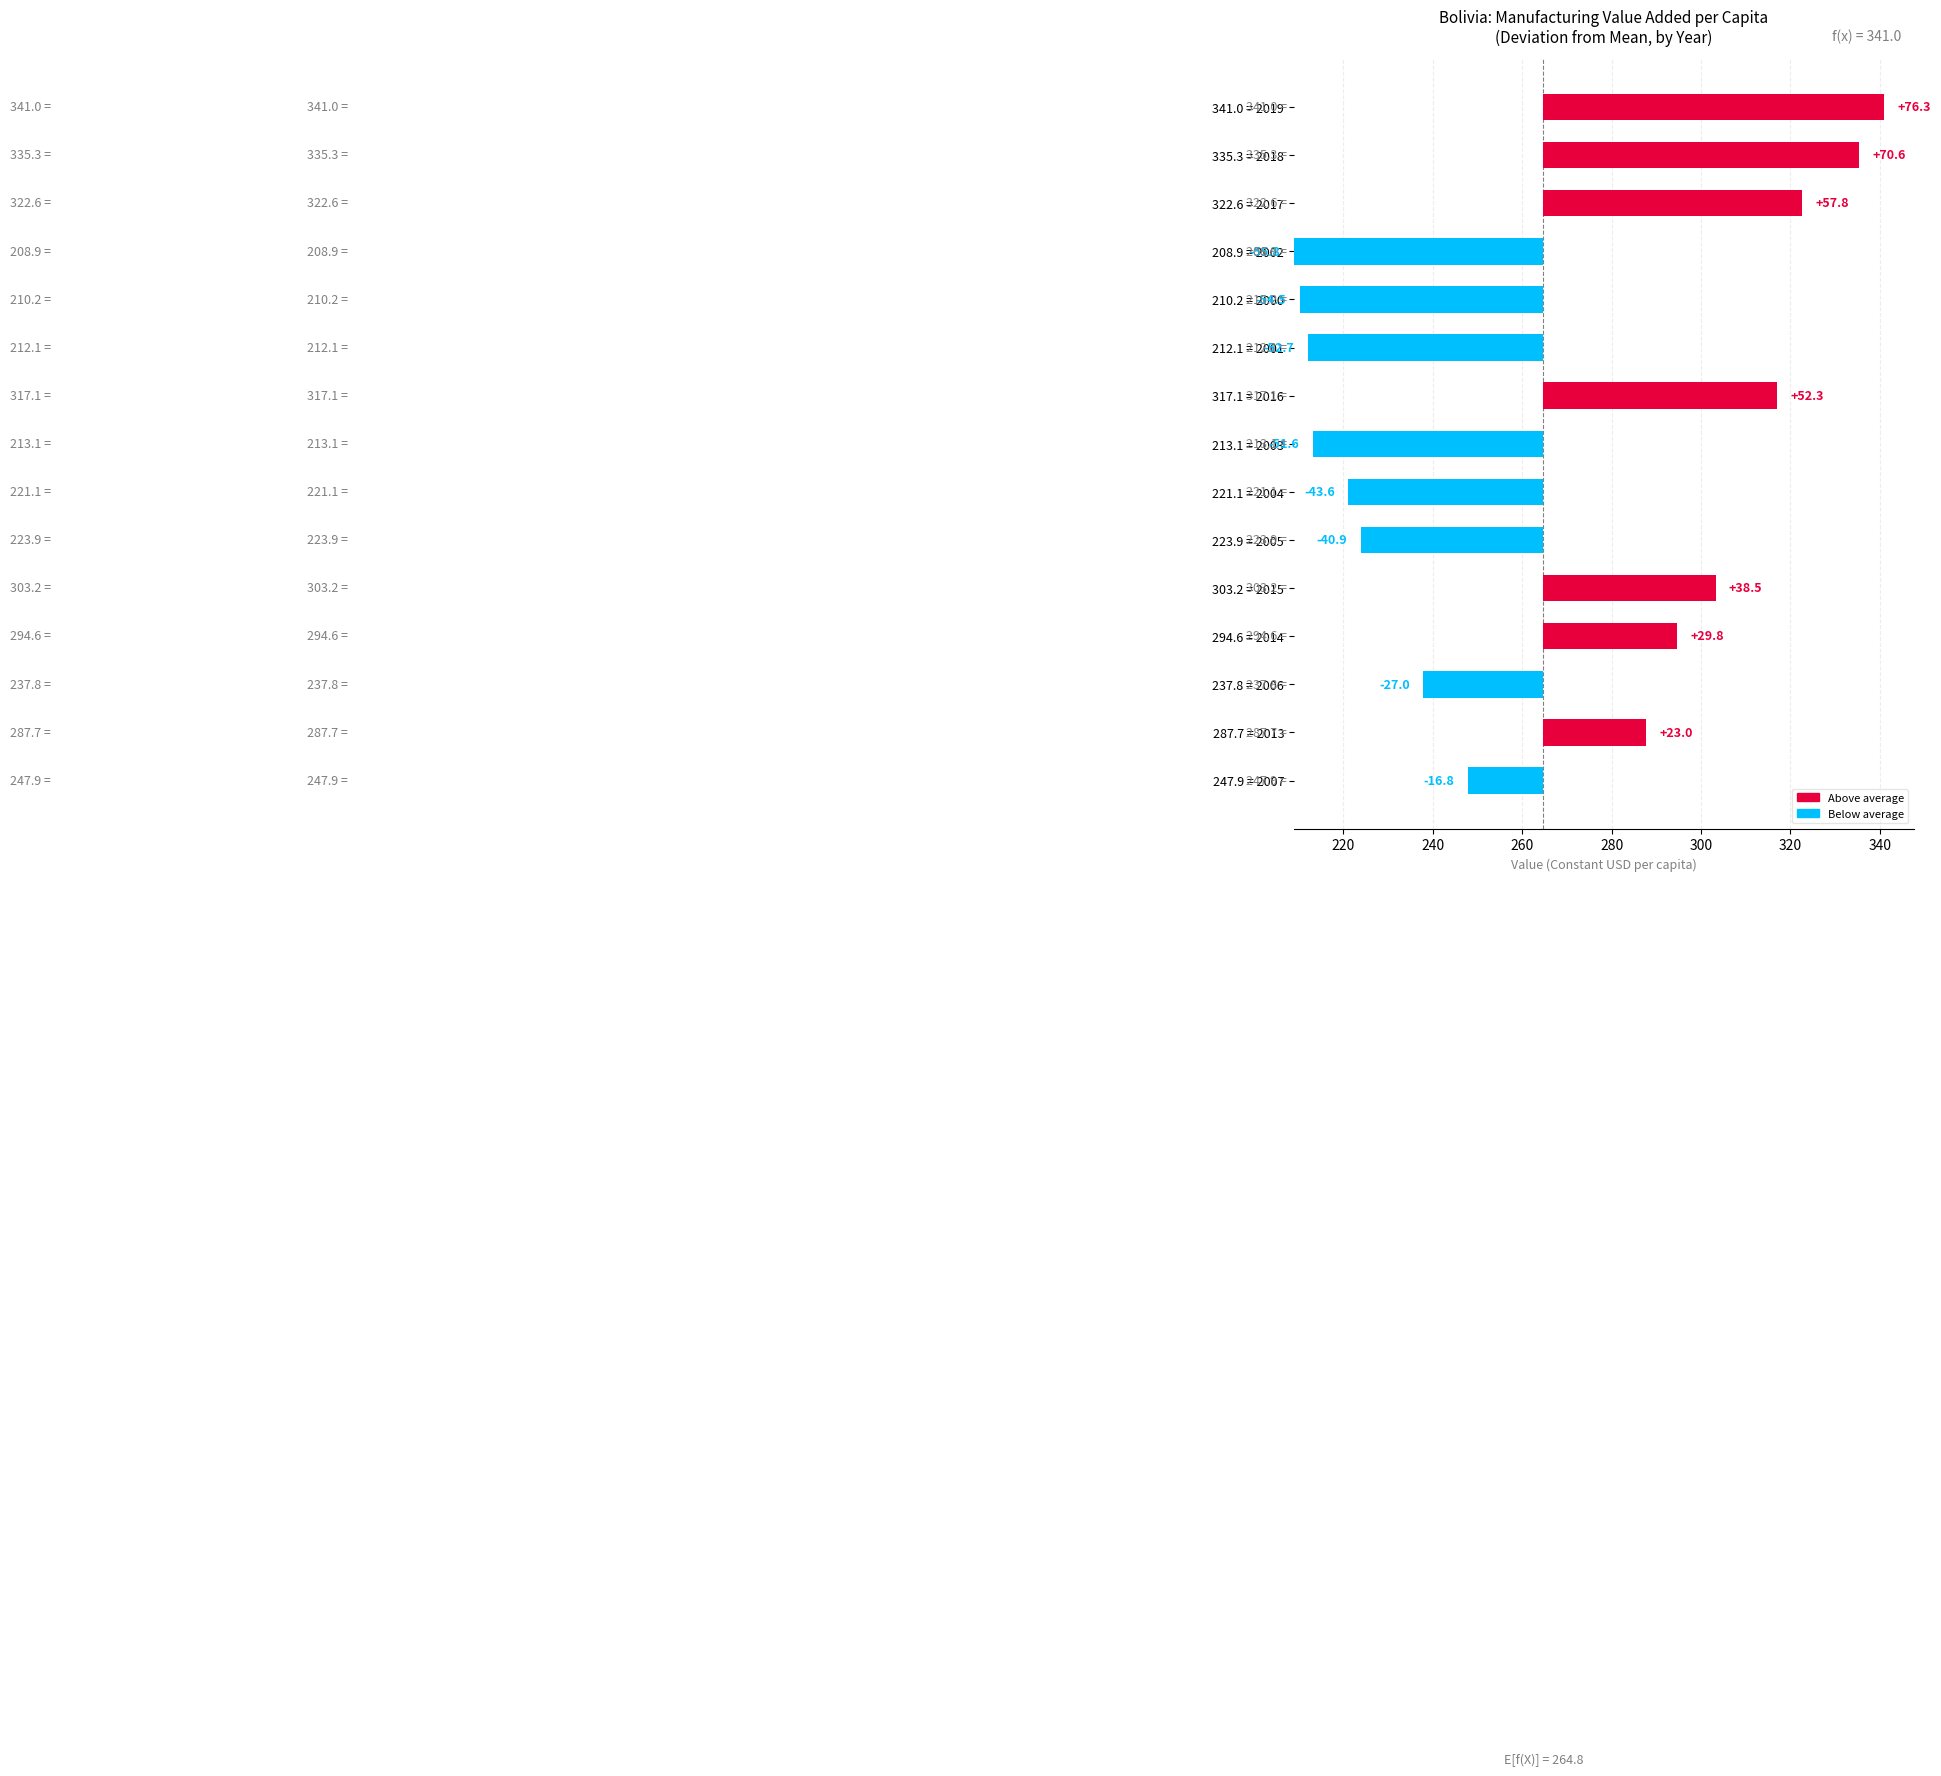

What is the average value?

46.1